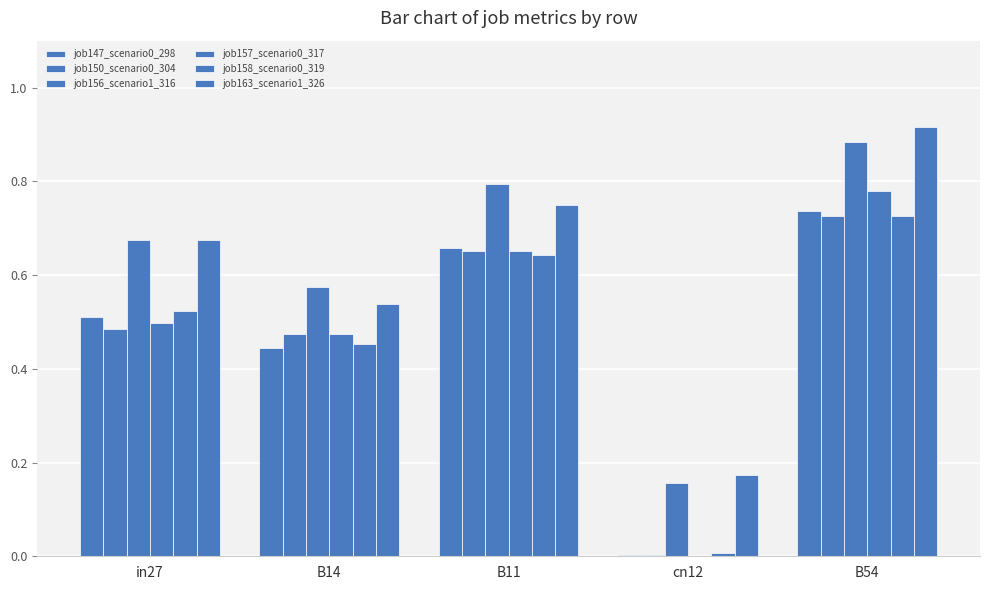

How many groups of bars are there?

5